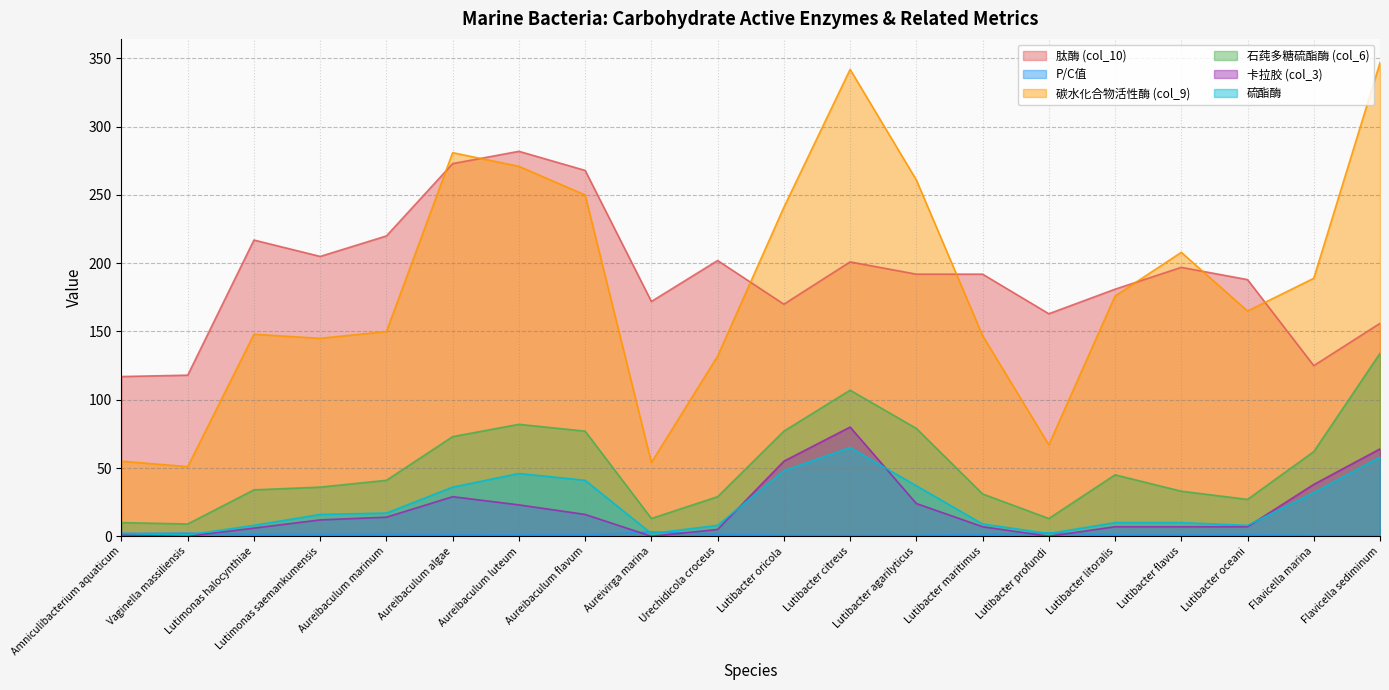

The 肽酶 (col_10) series shows 109.5 at Lutibacter maritimus. True or false?

False